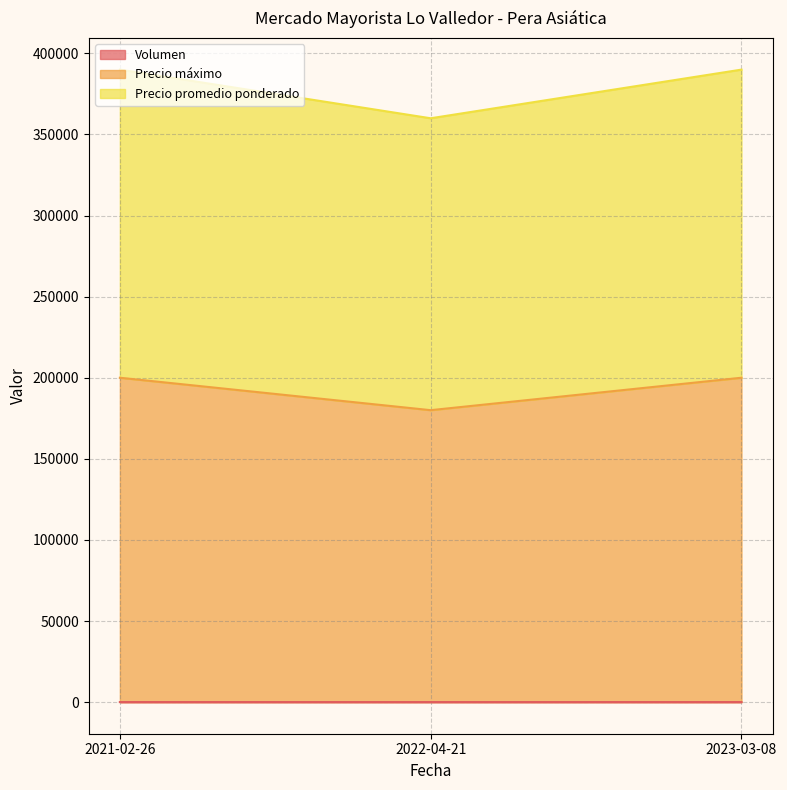

True or false: Precio máximo has a value of 73156 at 2022-04-21.

False